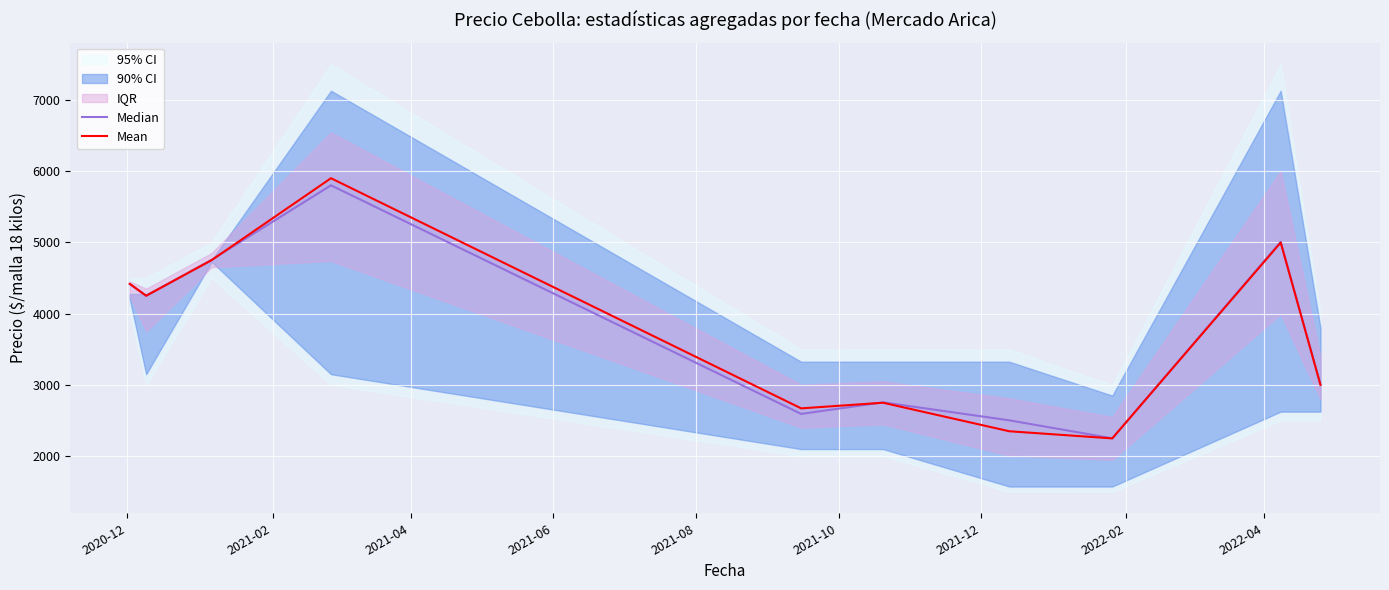

True or false: Median has more than 0 interior local peaks.

True